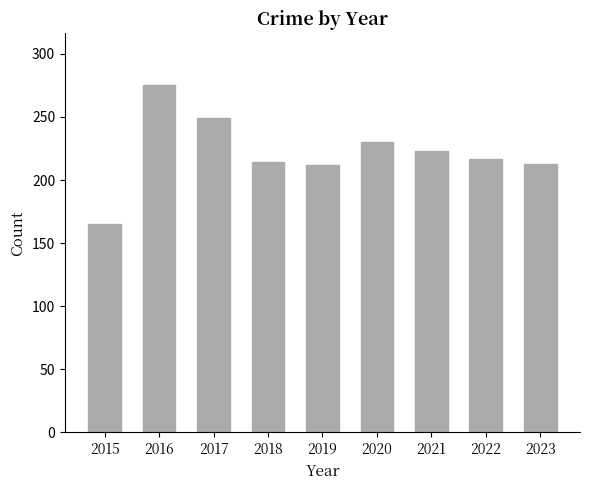

Approximately how many times larger is the value at 2020 compared to 2017?

0.9